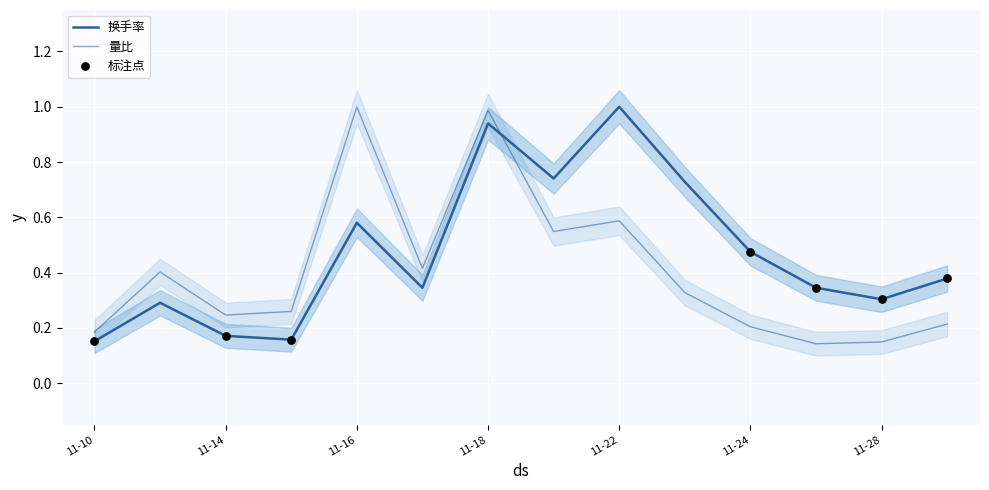

At how many categories does at least one series exceed 0?

14